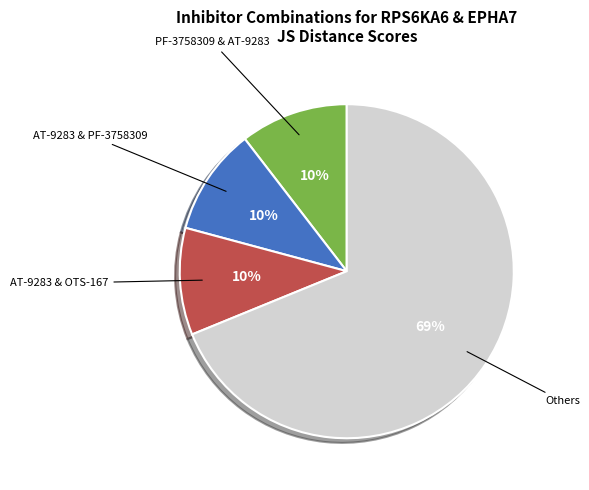

Does any single category account for the majority?

Yes